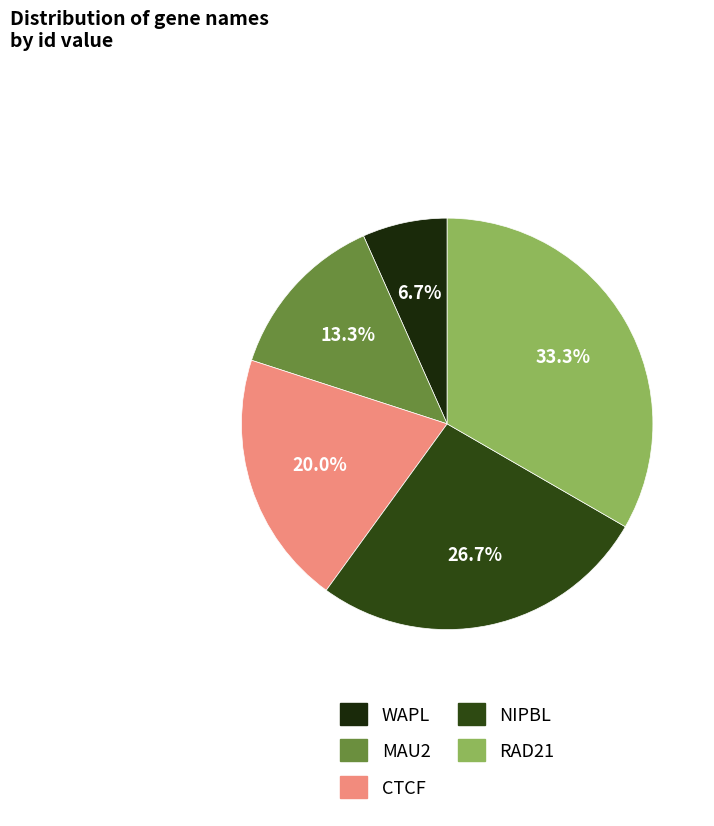

Is there any slice that represents more than half of the pie?

No